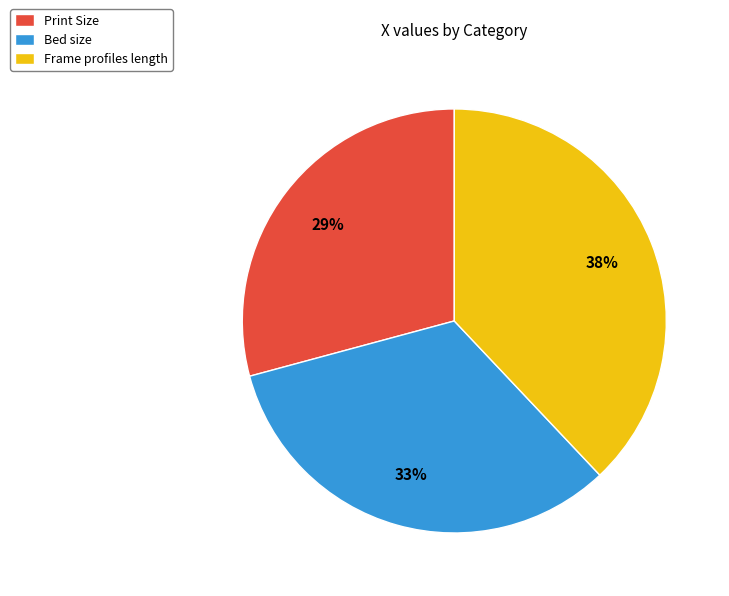

What is the ratio of the value at Frame profiles length to the value at Bed size?

1.2